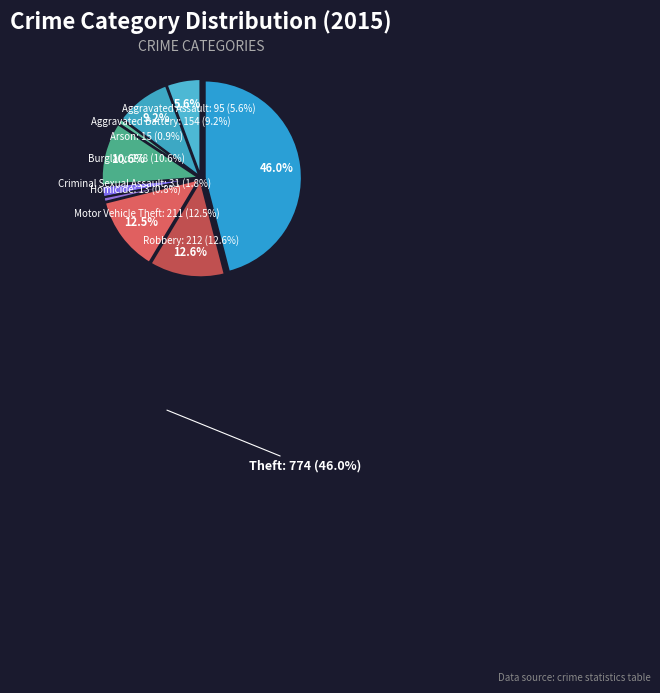

To the nearest percent, what is the difference between the largest and smallest slice percentages?

45%